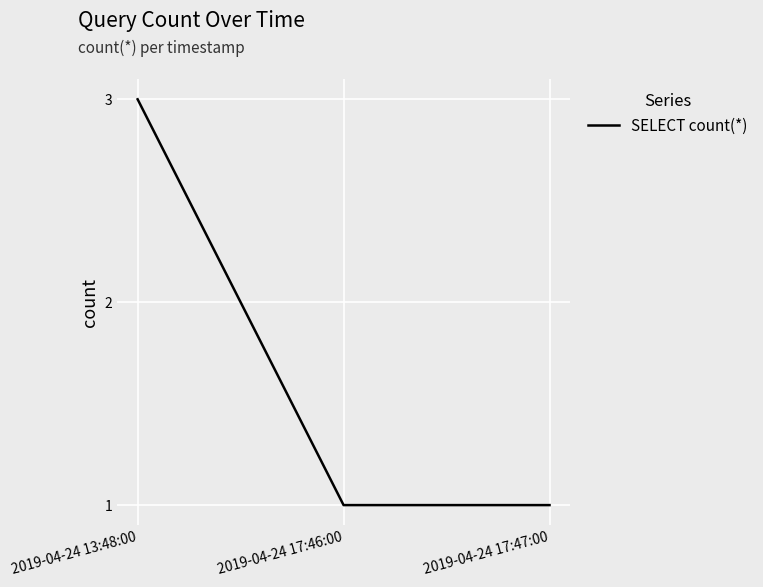

How many lines are shown in the chart?

1